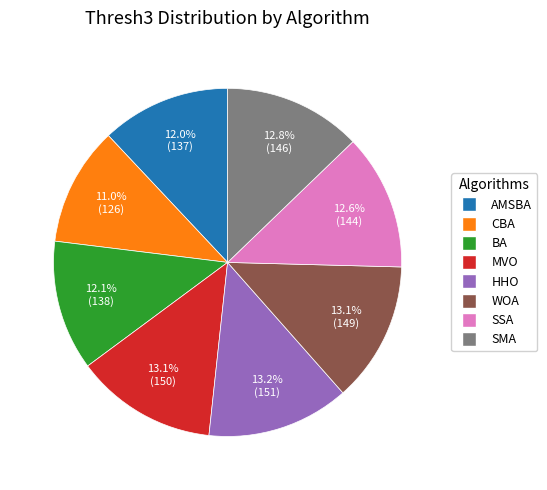

How many slices are in this pie chart?

8